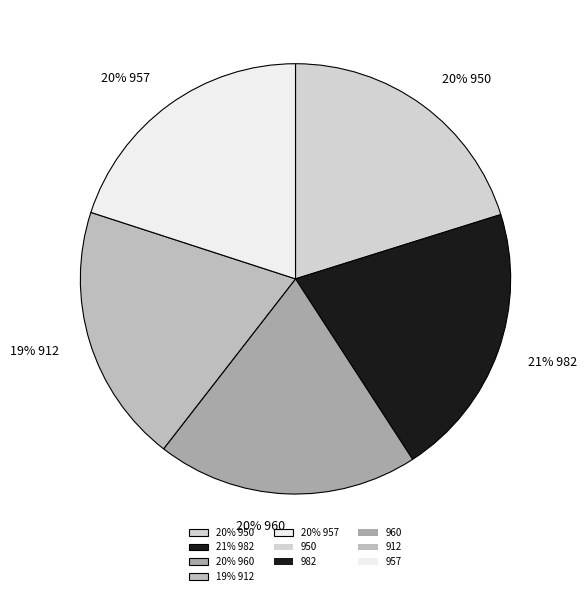

True or false: 20% 957 accounts for 9% of the total.

False